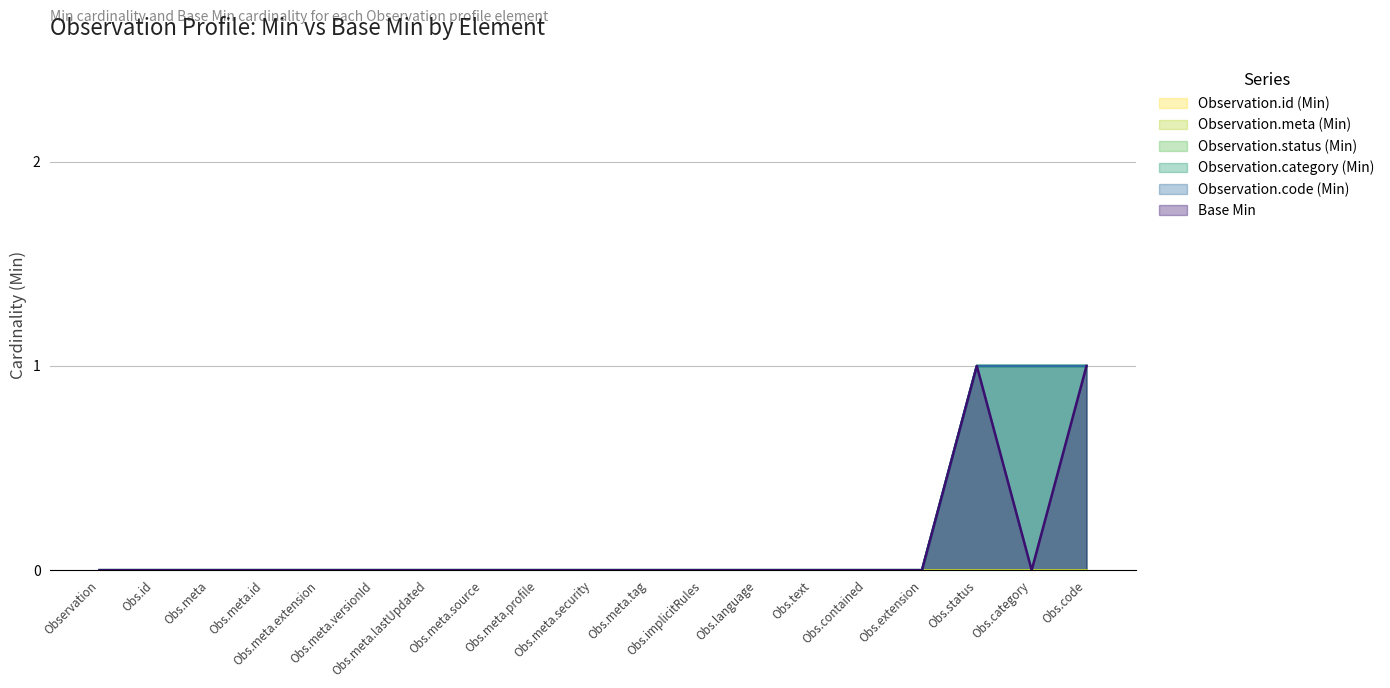

Between Observation.id and Observation.meta.source, which is larger?

Observation.id